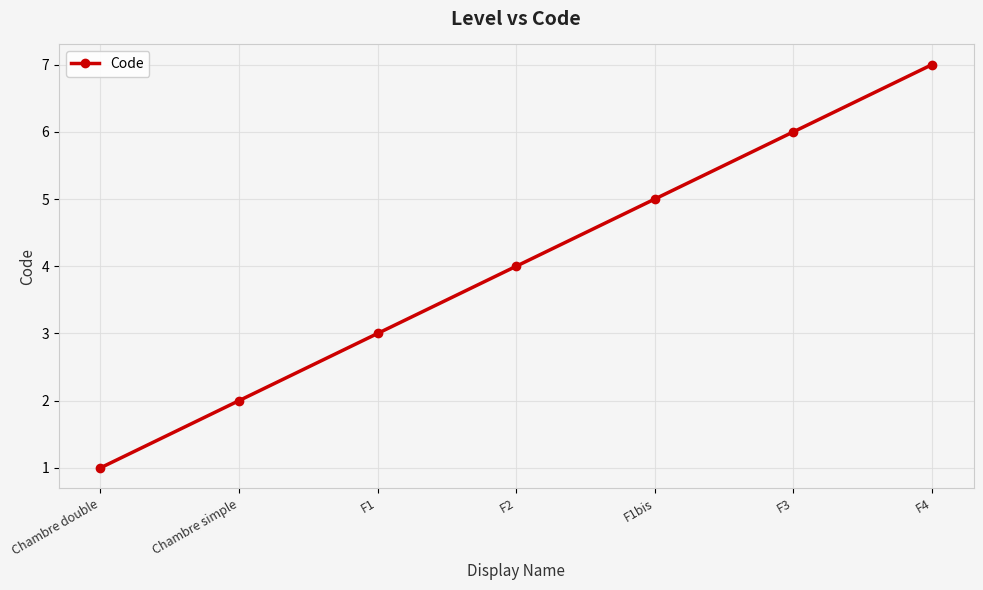

What is the sum of the values at F2 and Chambre double?

5